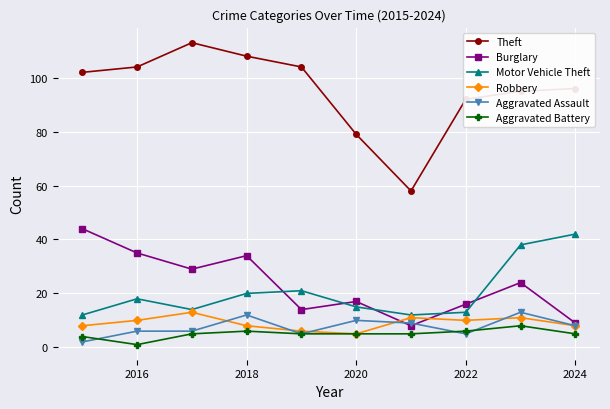

How many interior local peaks does the Motor Vehicle Theft series have?

2